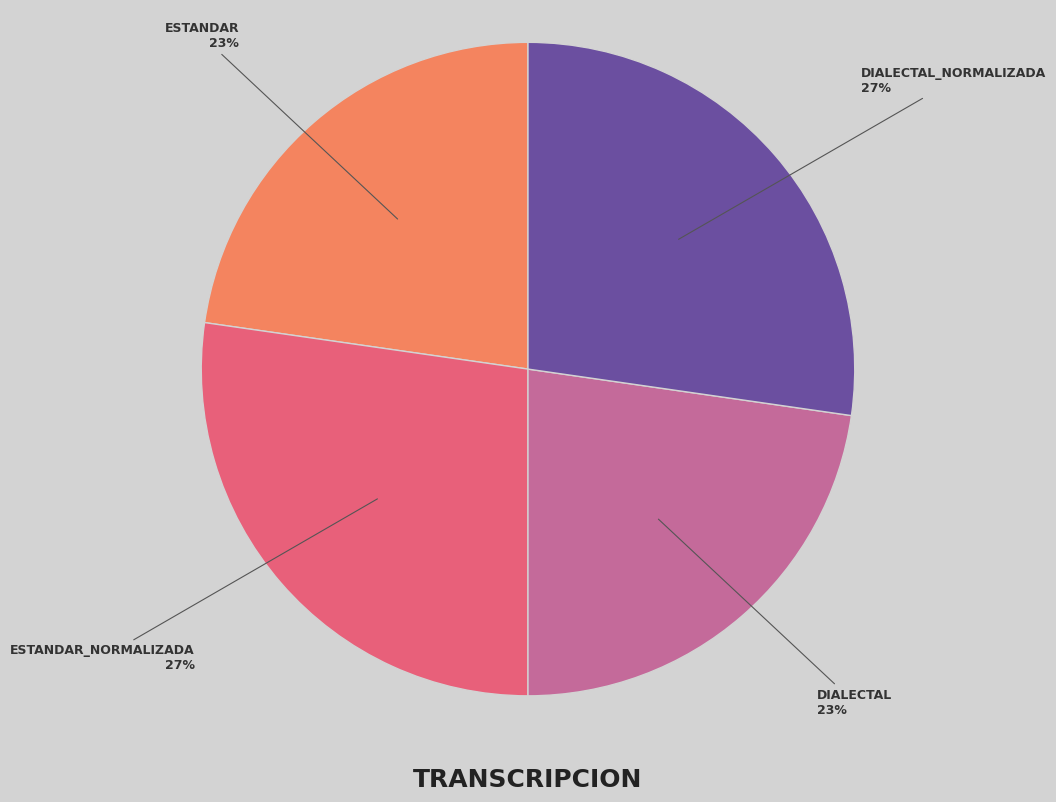

How many slices are in this pie chart?

4